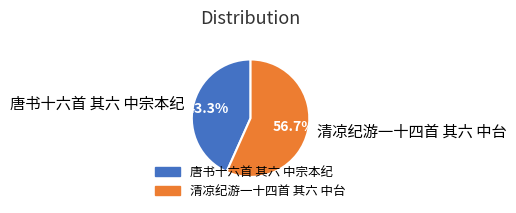

True or false: 唐书十六首 其六 中宗本纪 accounts for 43% of the total.

True